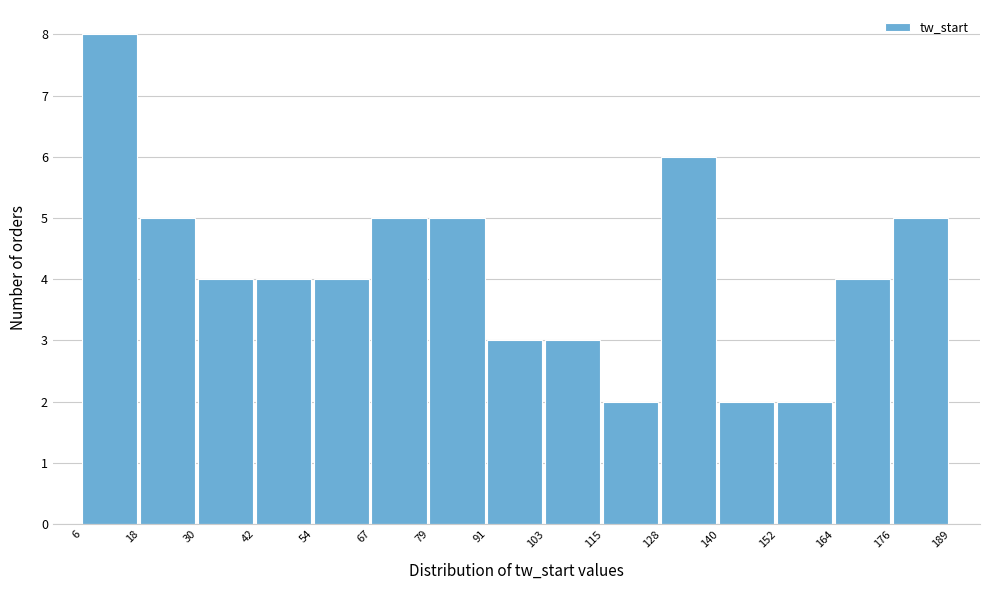

Reading left to right, transcribe this chart: for each bar, give the range it covers on the x-axis and its height. The values are not printed on the chart, so give them approximately, as read against the axis.

6 to 18: 8
18 to 30: 5
30 to 42: 4
42 to 54: 4
54 to 67: 4
67 to 79: 5
79 to 91: 5
91 to 103: 3
103 to 115: 3
115 to 128: 2
128 to 140: 6
140 to 152: 2
152 to 164: 2
164 to 176: 4
176 to 189: 5